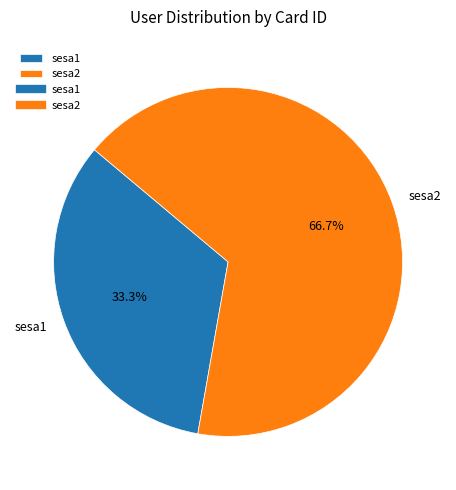

How many slices are in this pie chart?

2